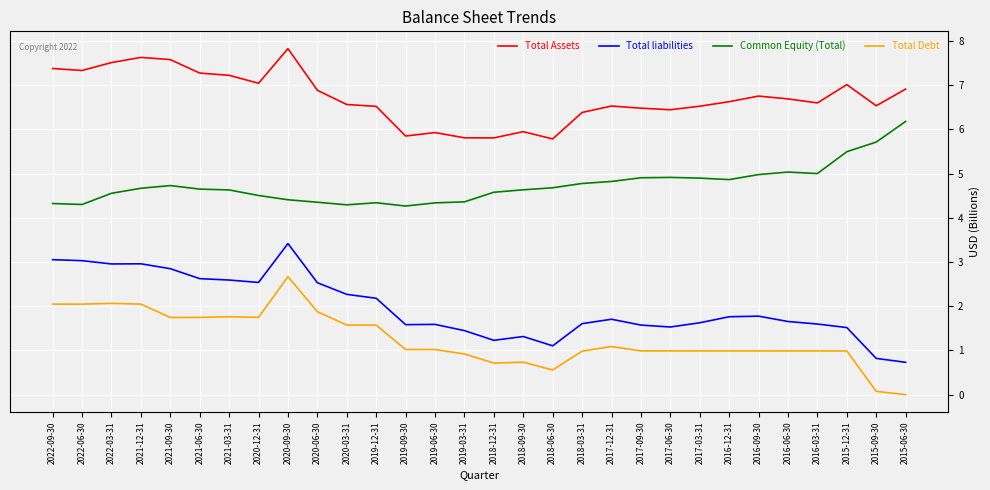

True or false: Total Assets and Common Equity (Total) intersect in this chart.

False